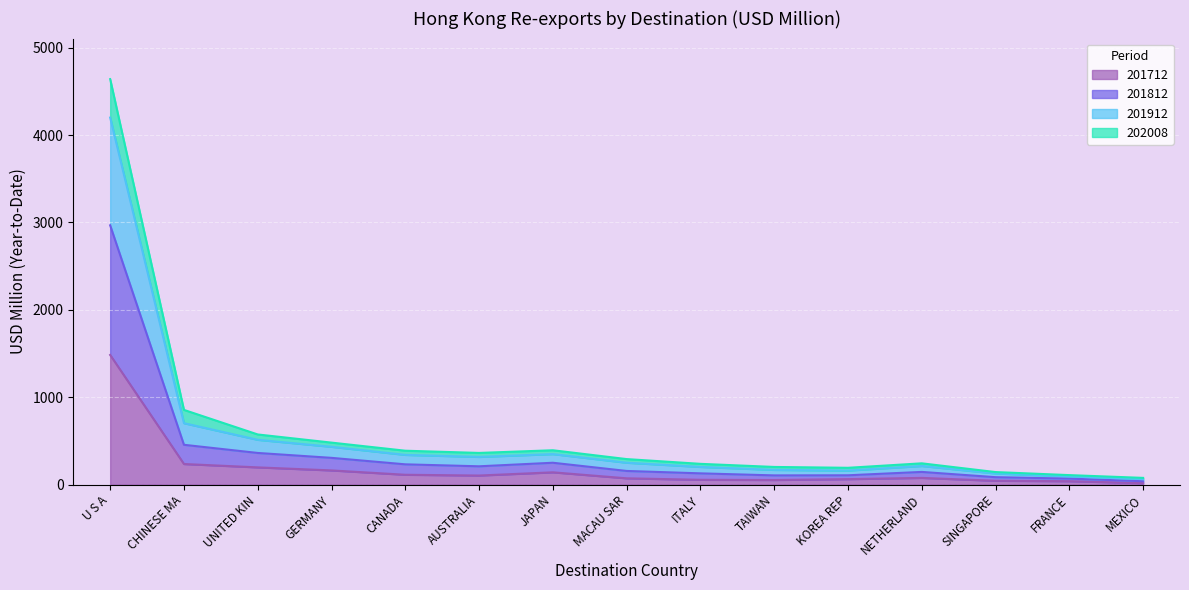

Which category has the highest value in the 201712 series?

U S A